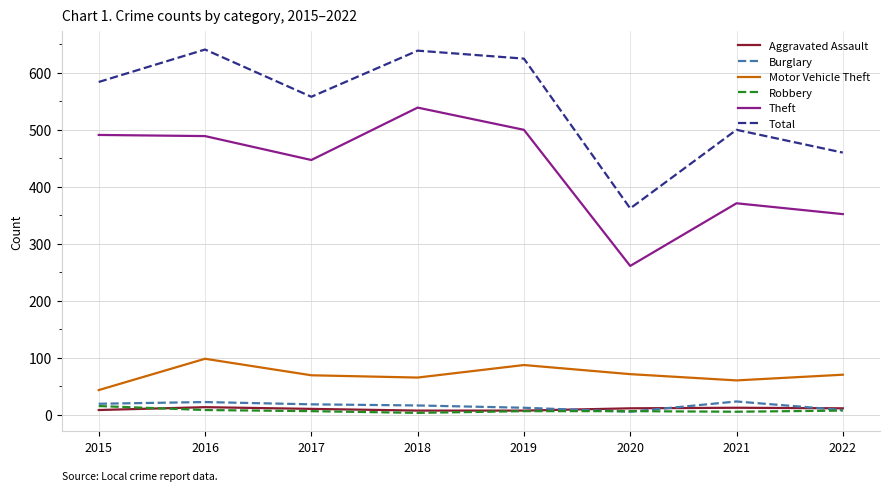

Is the value of Theft at 2018 greater than the value of Robbery at 2015?

Yes